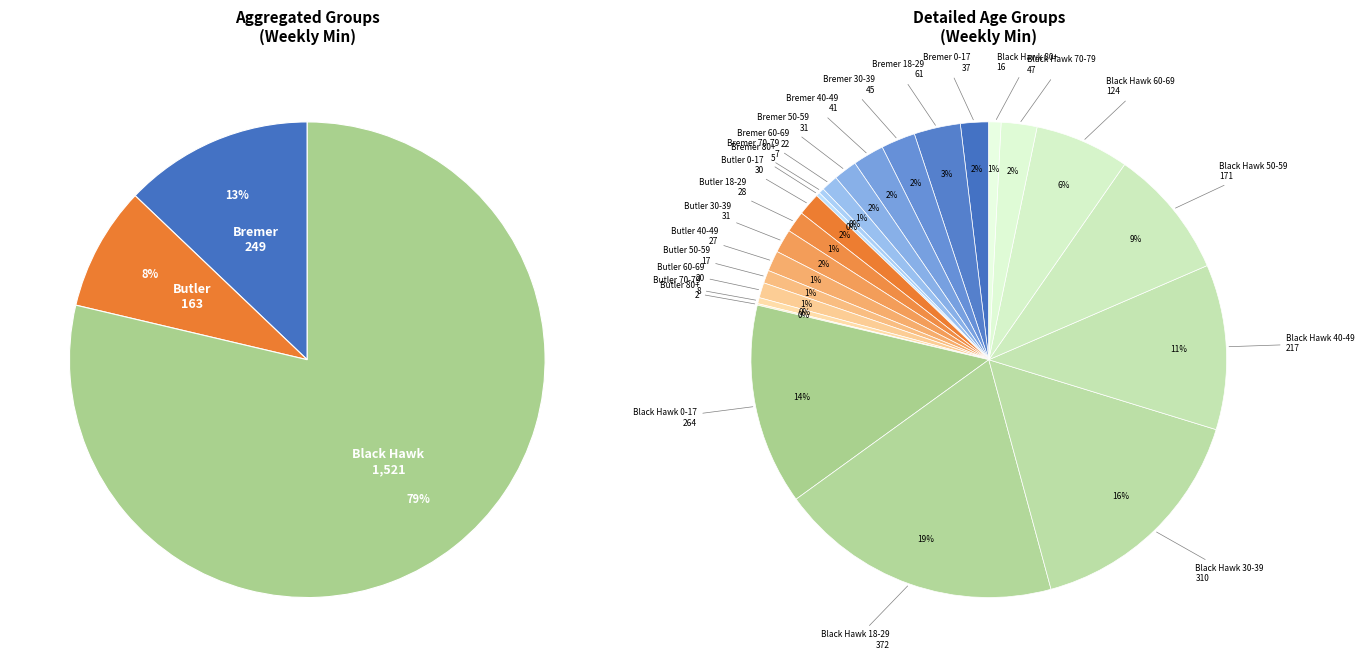

Does any single category account for the majority?

No